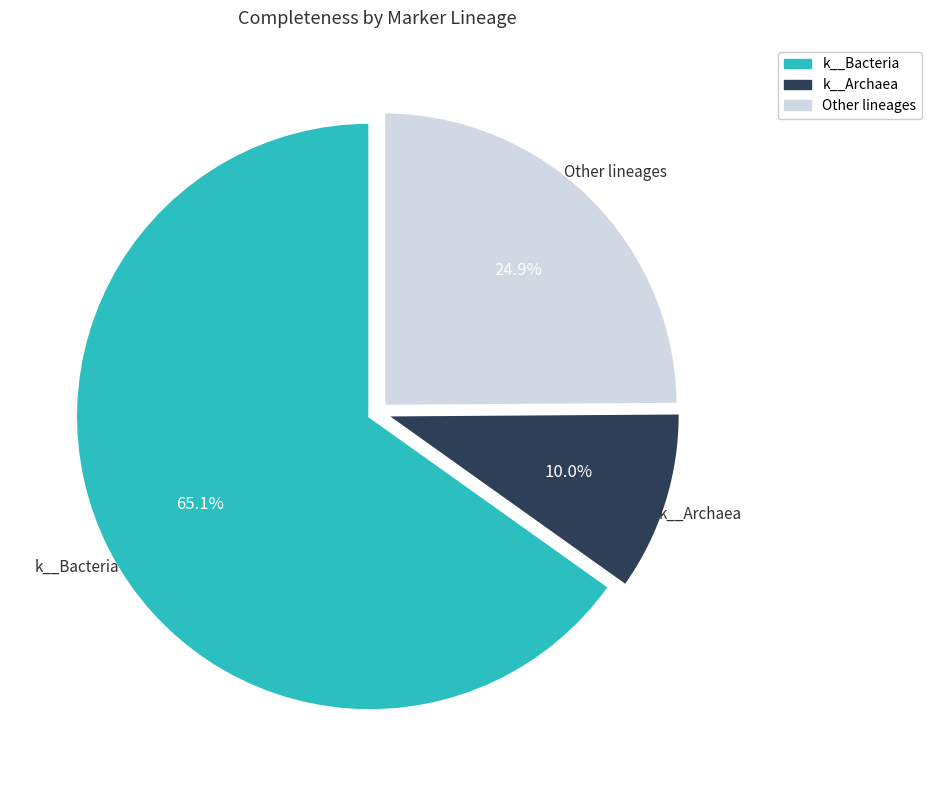

Does any single category account for the majority?

Yes